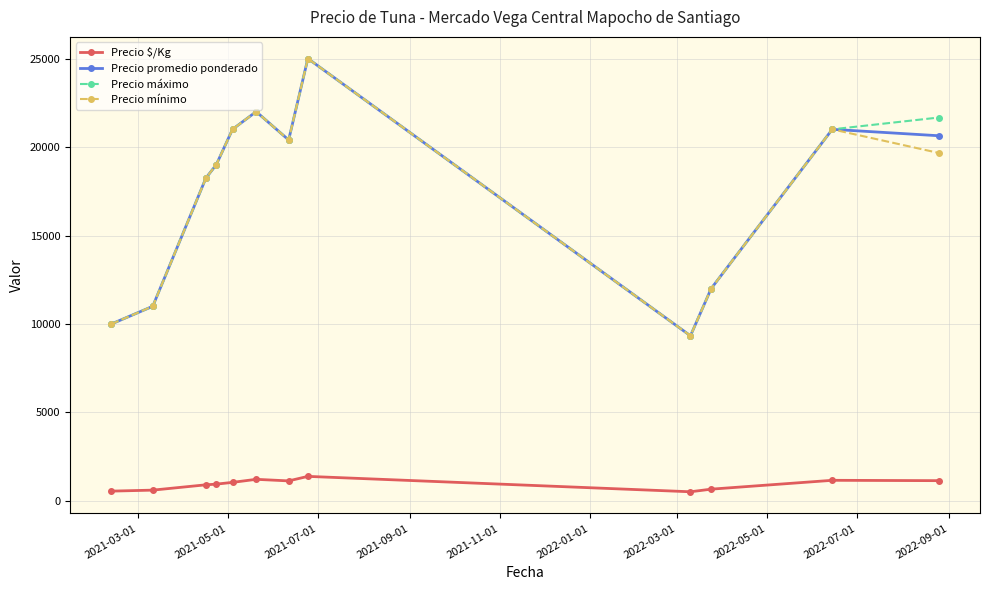

What is the value of the Precio mínimo point at the 4th from the left?

19000.0